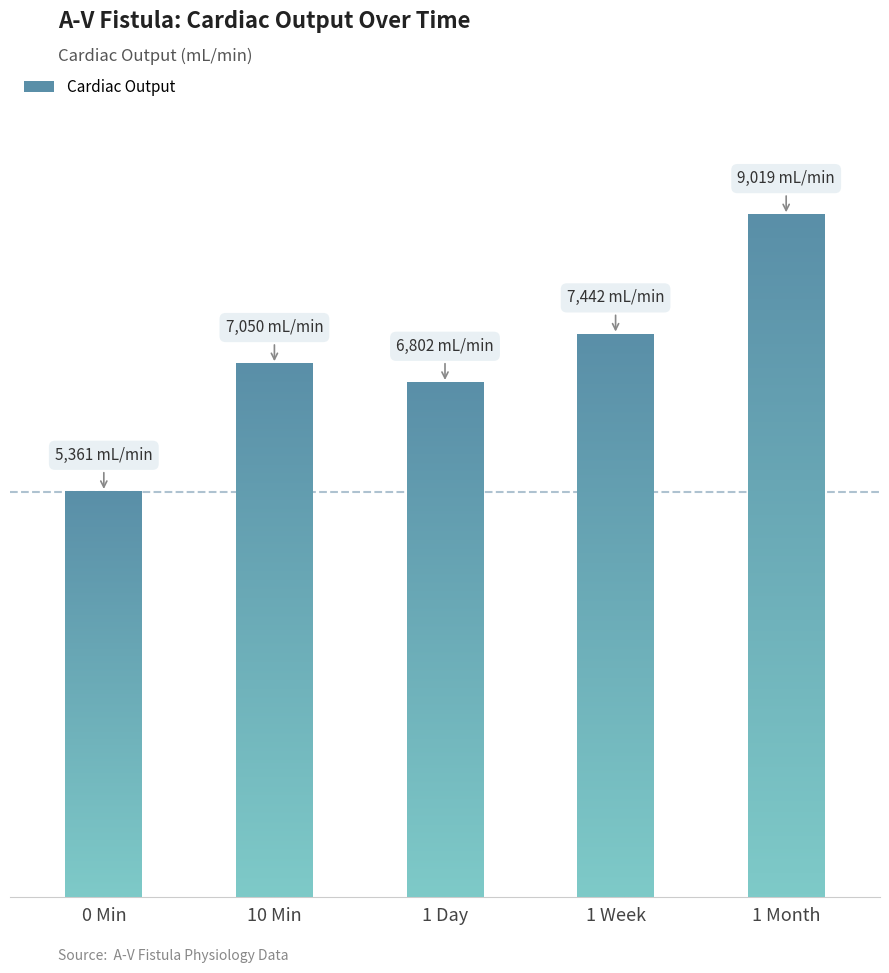

Rank the categories by value from lowest to highest.

0 Min, 1 Day, 10 Min, 1 Week, 1 Month